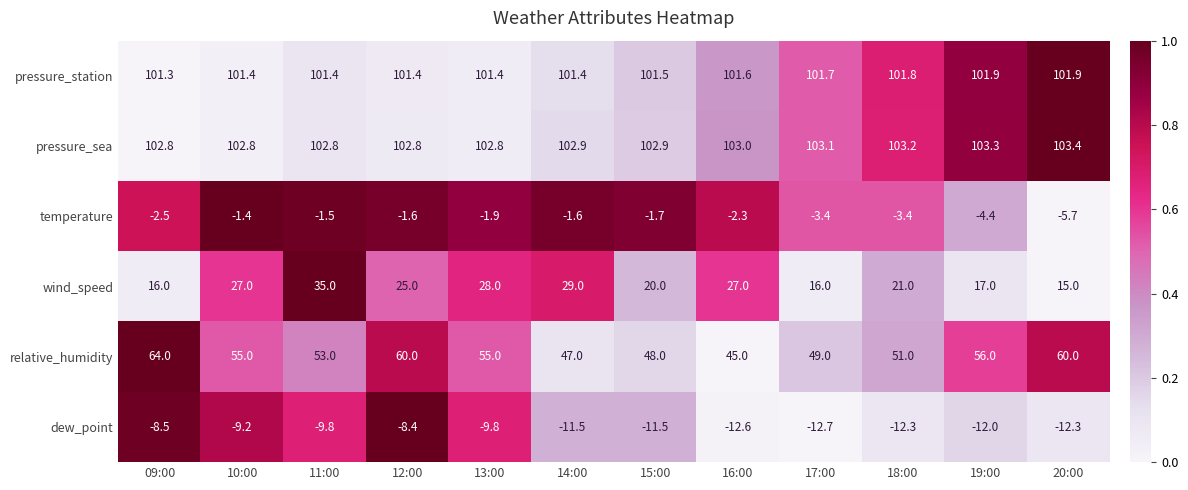

What is the sum of the wind_speed values at 18:00 and 19:00?

38.0